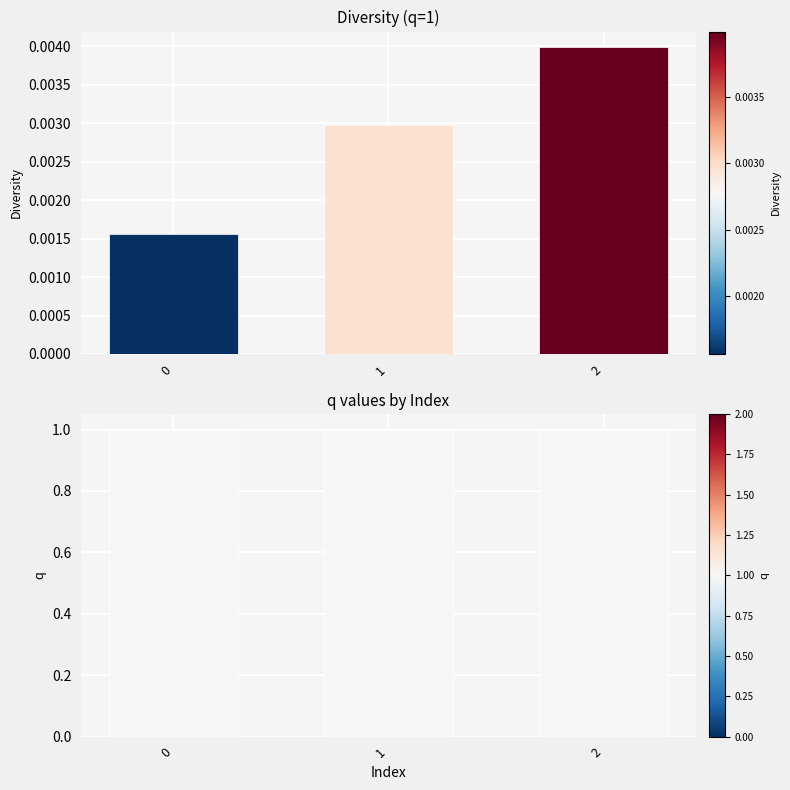

Reading left to right, transcribe all the data shown in this chart.

Diversity: 0.0	0.0	0.0
q: 1.0	1.0	1.0